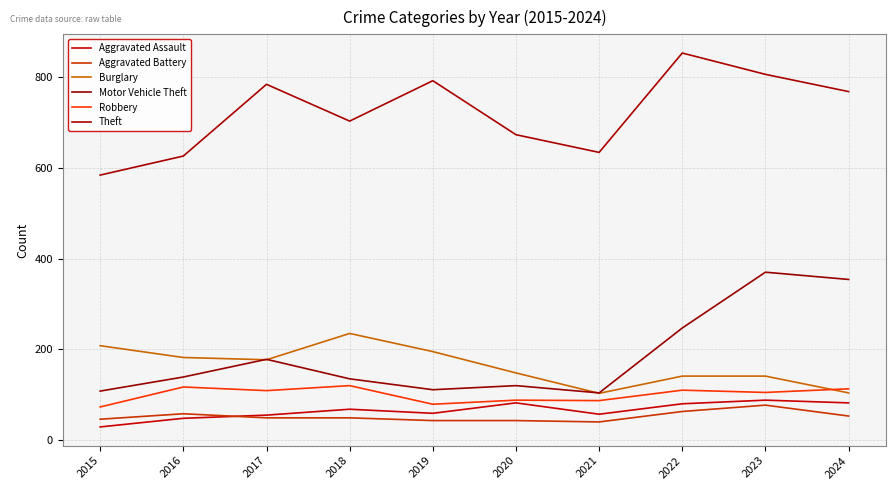

What is the value of the Robbery point at the 5th from the left?

79